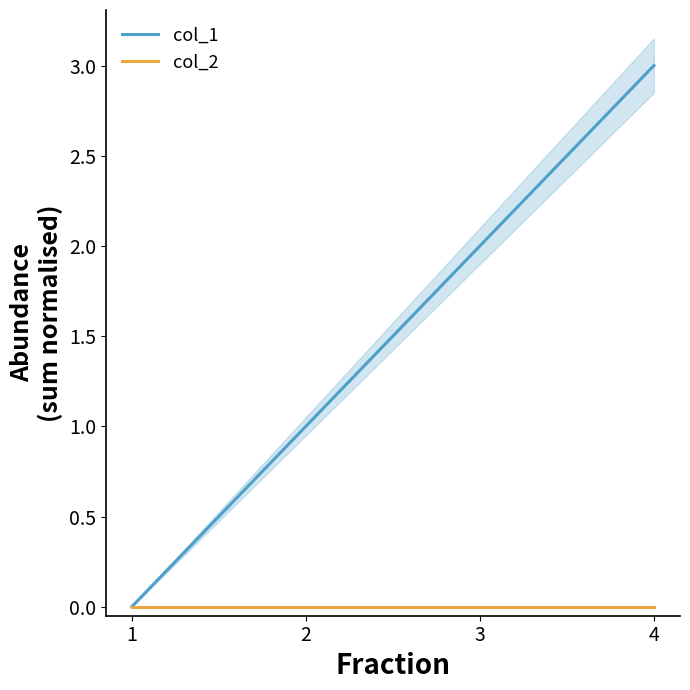

Rank the categories by col_2 value from lowest to highest.

1, 2, 3, 4